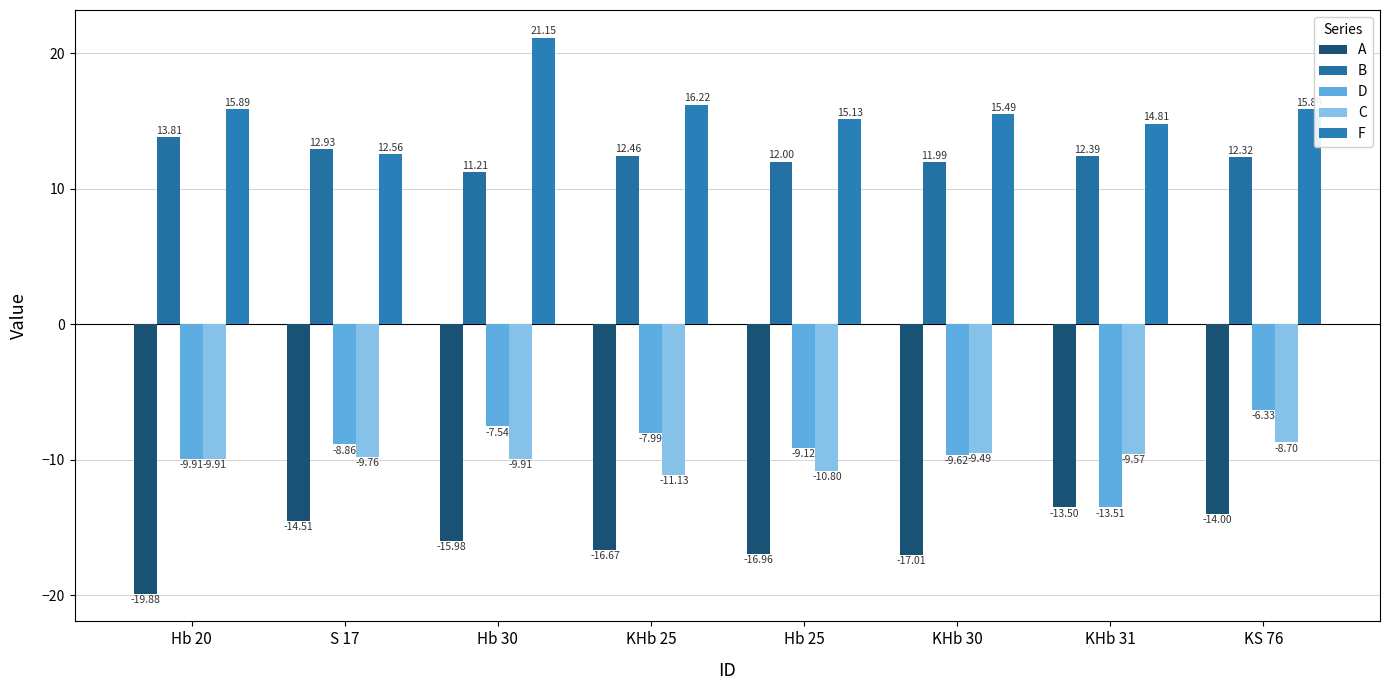

Which series has the widest spread of values?

F